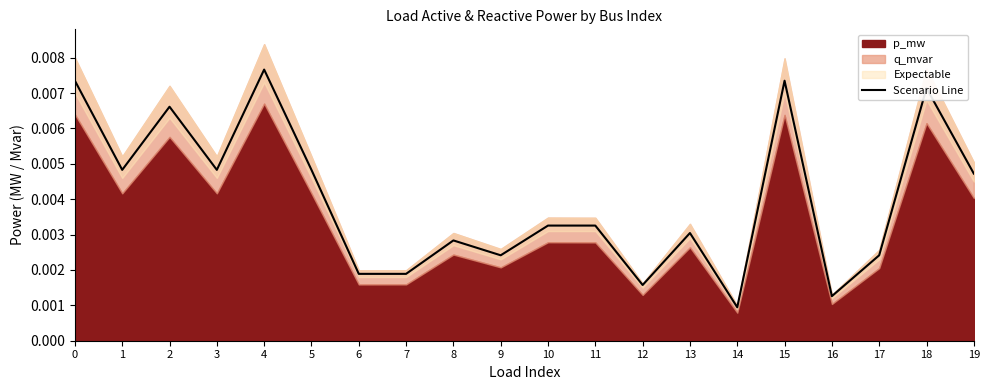

At which label is Scenario Line closest to 0?

14